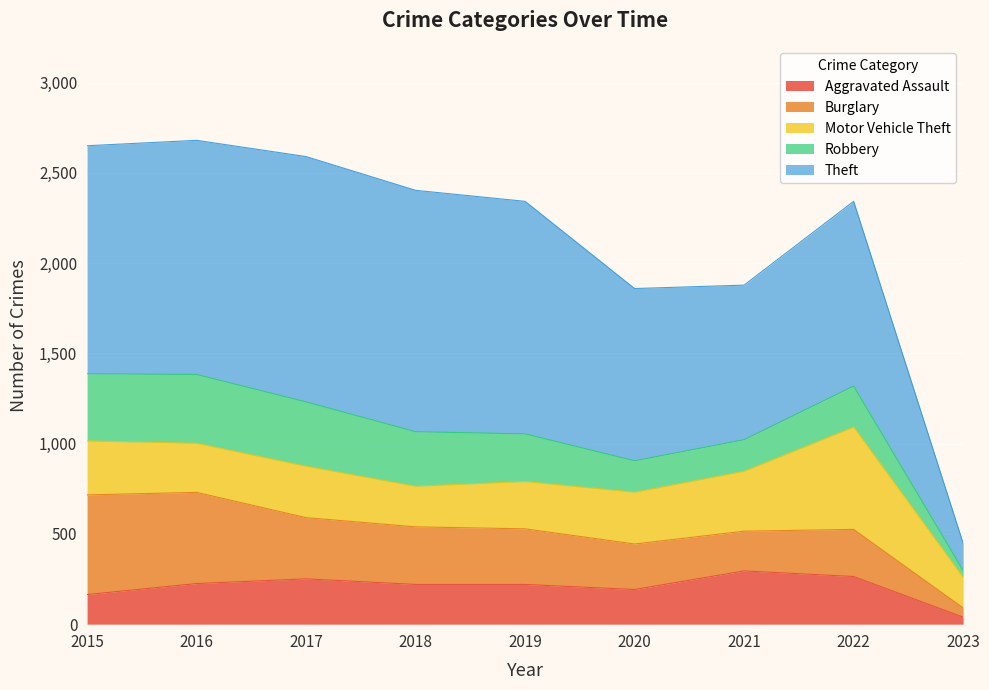

What is the value of the Burglary point at the 4th from the left?

319